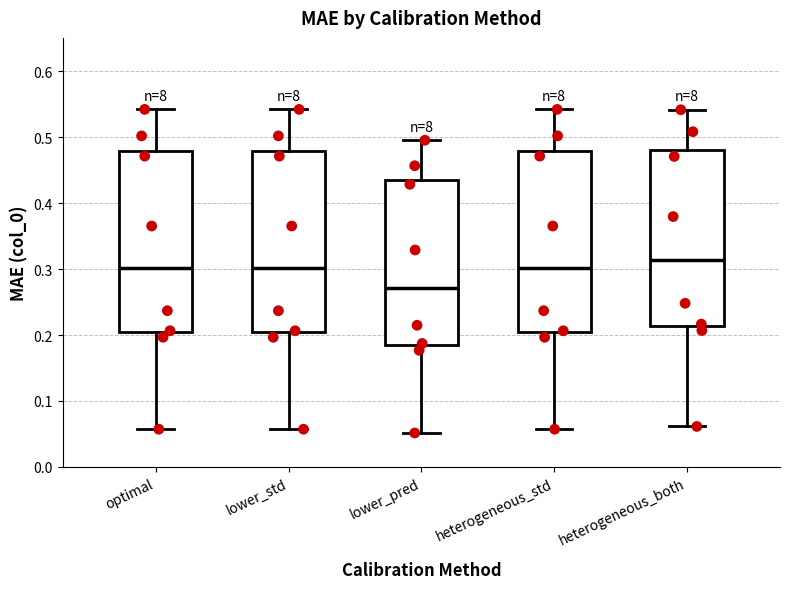

Reading left to right, transcribe this box plot: for each box, give where its median line is, the range the box spans, and where its two whiskers end, as read against the y-axis. The values are not printed on the chart, so give them approximately, as read against the axis.

optimal: median 0.30, box 0.20 to 0.48, whiskers 0.06 to 0.54
lower_std: median 0.30, box 0.20 to 0.48, whiskers 0.06 to 0.54
lower_pred: median 0.27, box 0.18 to 0.44, whiskers 0.05 to 0.50
heterogeneous_std: median 0.30, box 0.20 to 0.48, whiskers 0.06 to 0.54
heterogeneous_both: median 0.31, box 0.21 to 0.48, whiskers 0.06 to 0.54